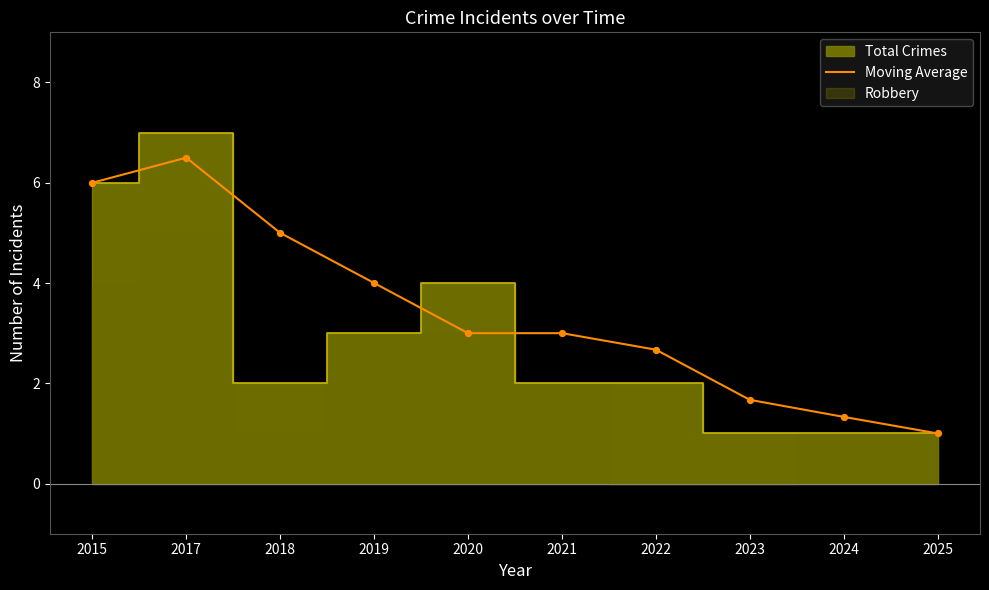

Approximately how many times larger is the value at 2017 compared to 2022?

2.4